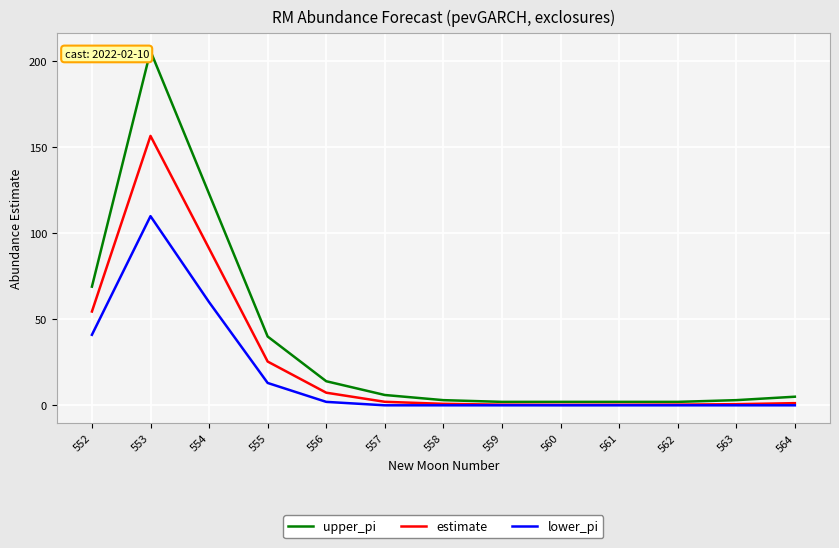

At which label is upper_pi closest to 104?

554